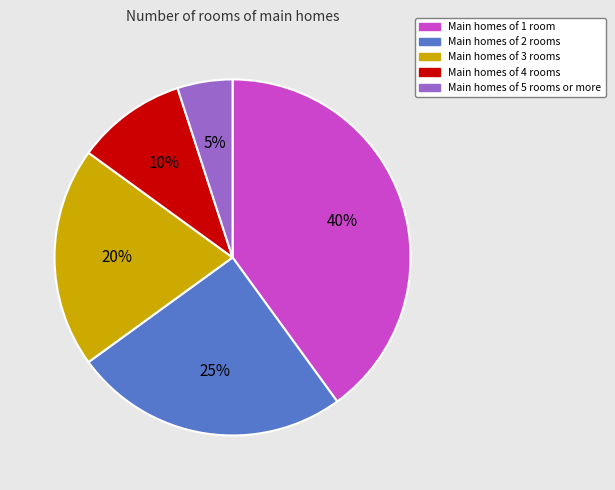

To the nearest percent, what is the difference between the largest and smallest slice percentages?

35%